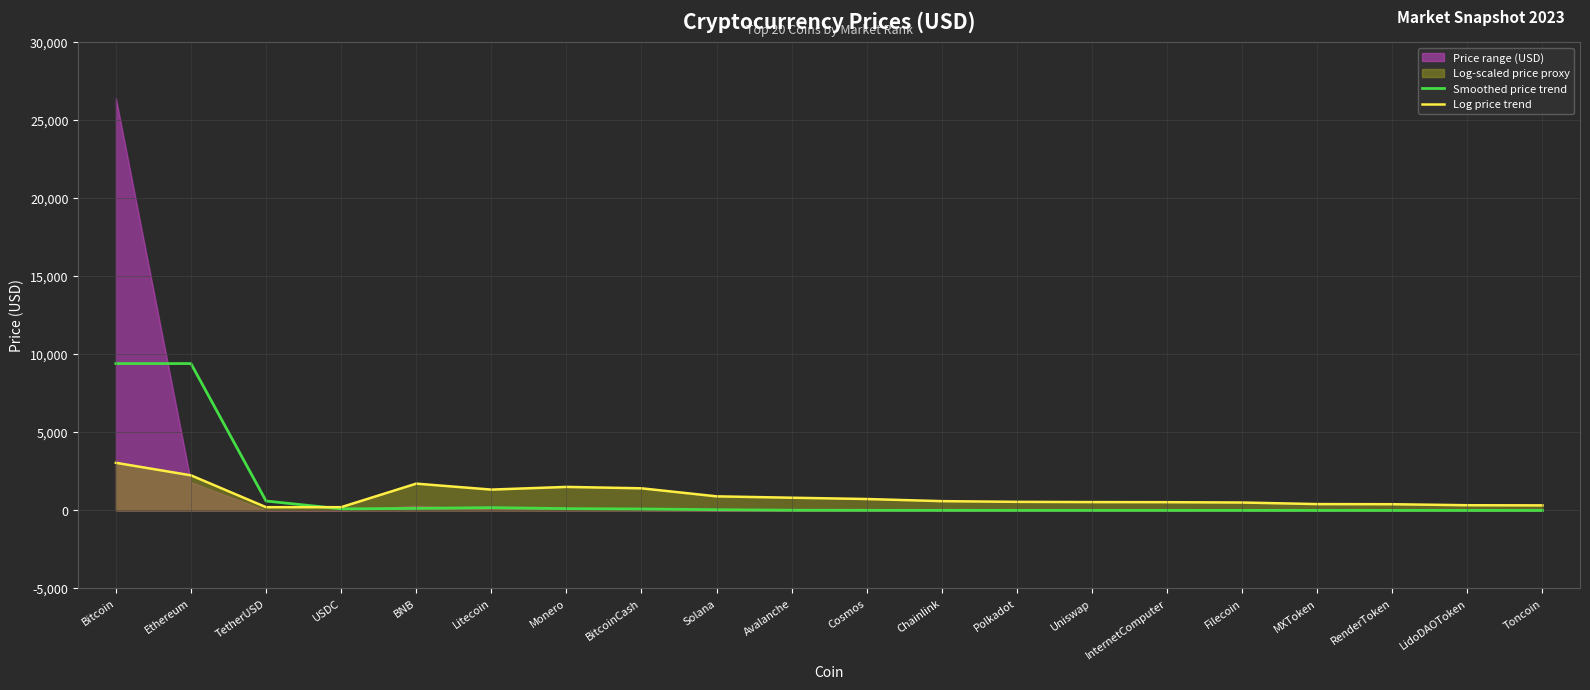

Is it true that Log price trend equals 5073.1 at Bitcoin?

False